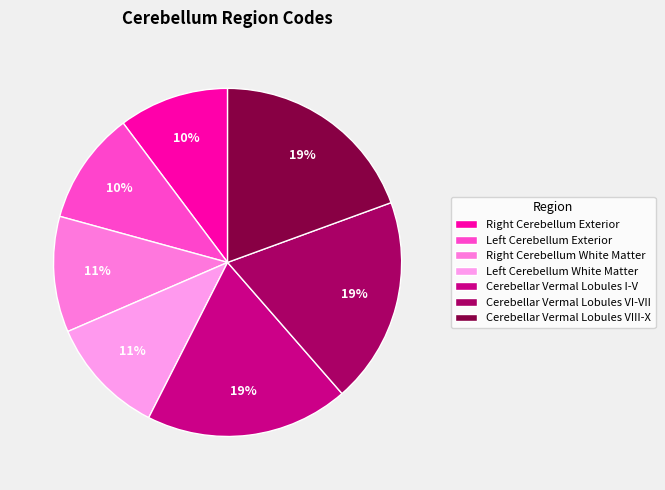

How many slices are in this pie chart?

7